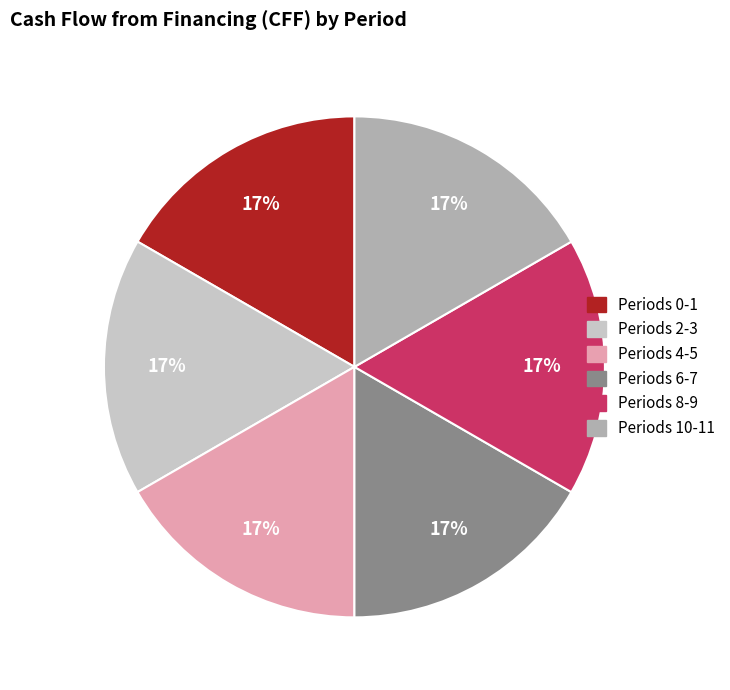

To the nearest percent, what is the difference between the largest and smallest slice percentages?

0%